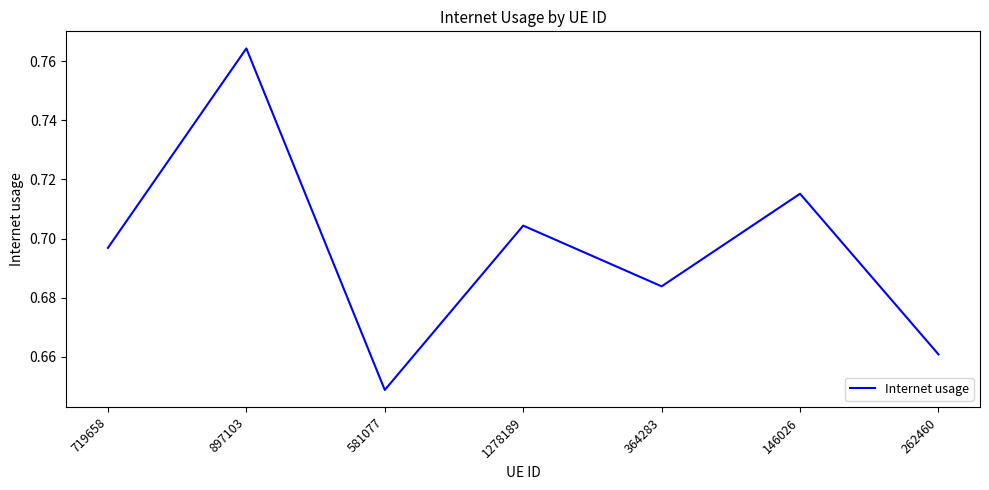

Rank the categories by value from lowest to highest.

581077, 262460, 364283, 719658, 1278189, 146026, 897103